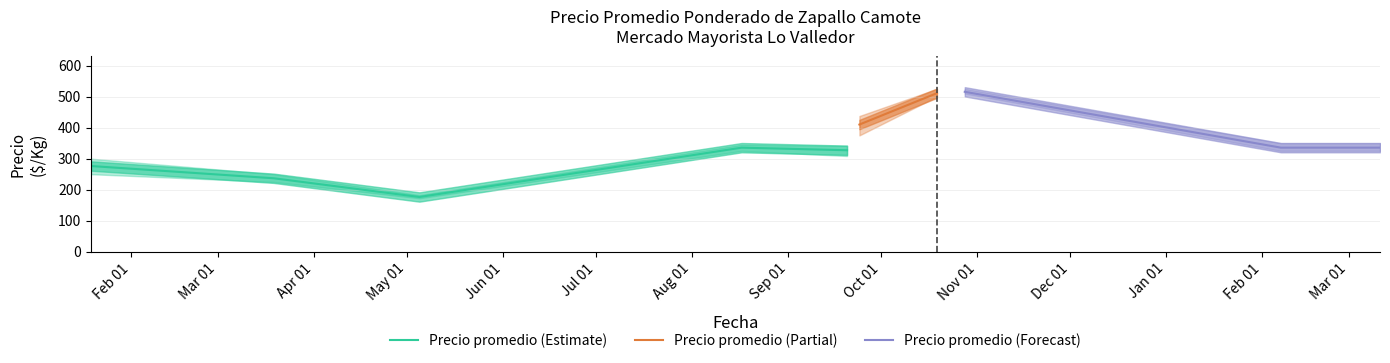

Where is the first local maximum for Precio promedio ponderado?

1